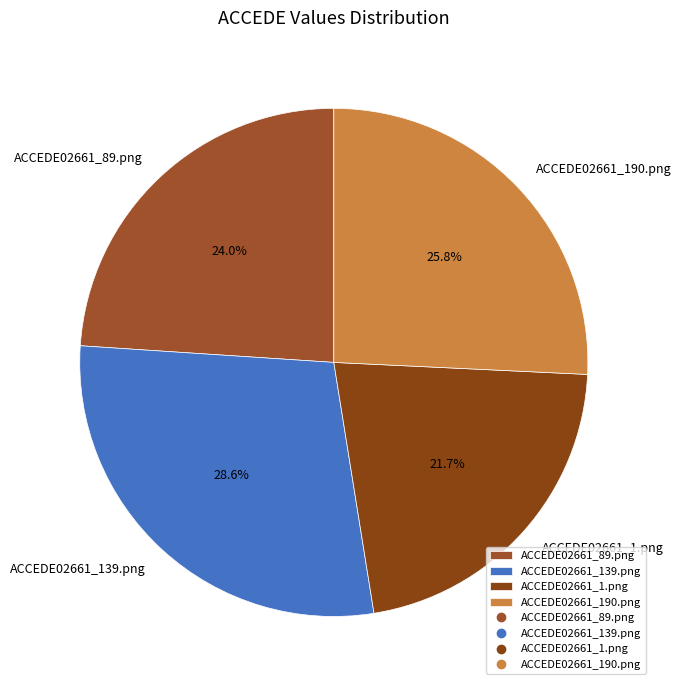

What portion of the pie excludes ACCEDE02661_1.png?

78.3%